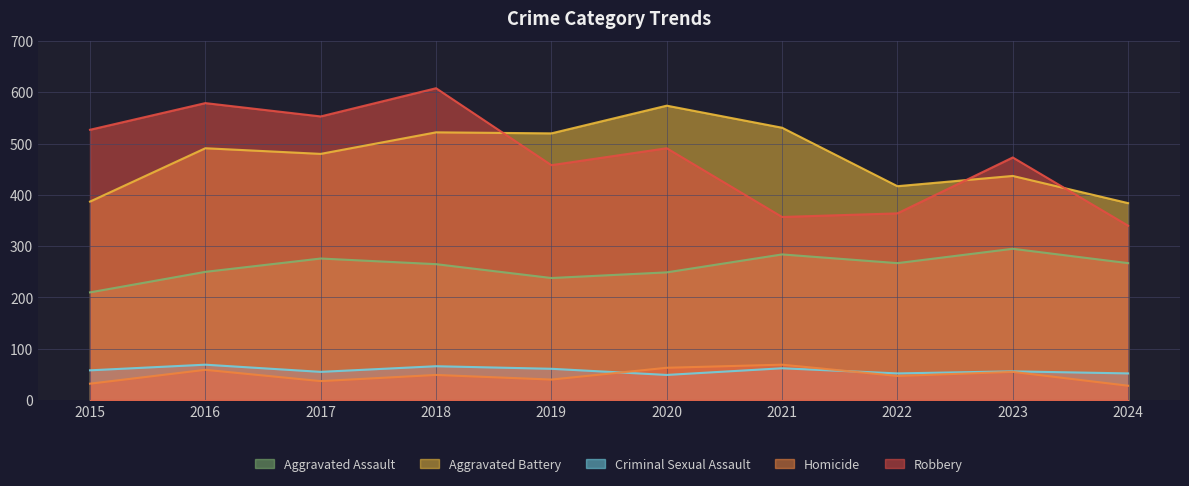

How many lines are shown in the chart?

5